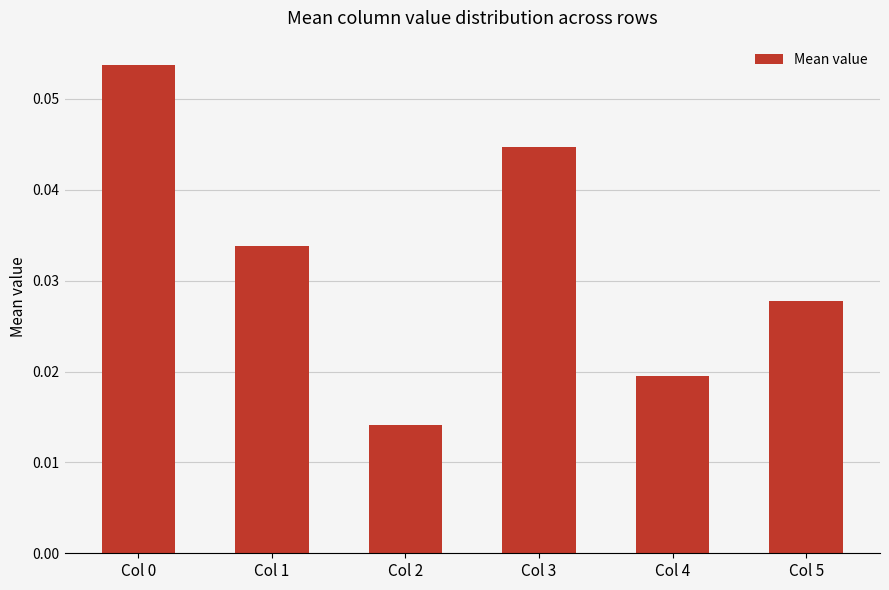

At which label is the value closest to 0?

Col 2